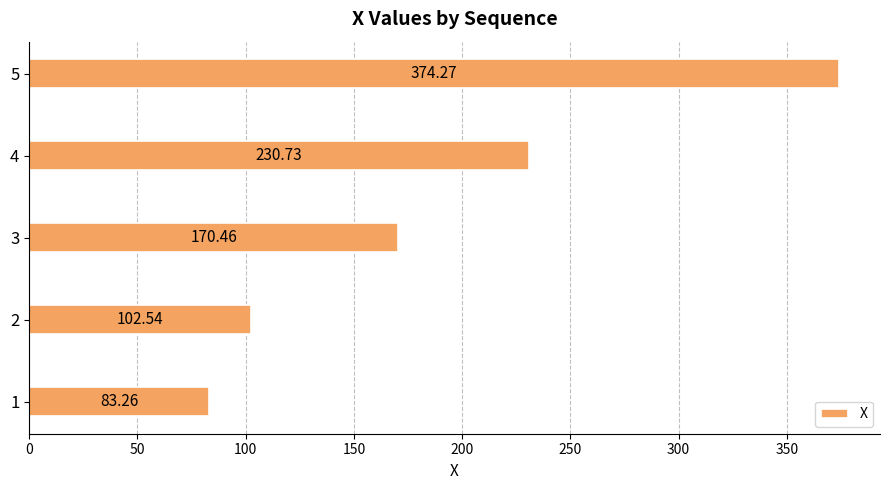

Which has a higher value, 2 or 4?

4